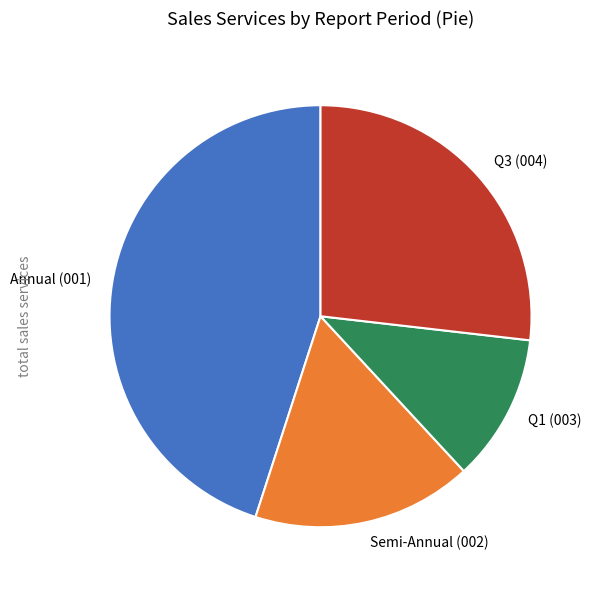

Rank the categories by value from highest to lowest.

Annual (001), Q3 (004), Semi-Annual (002), Q1 (003)